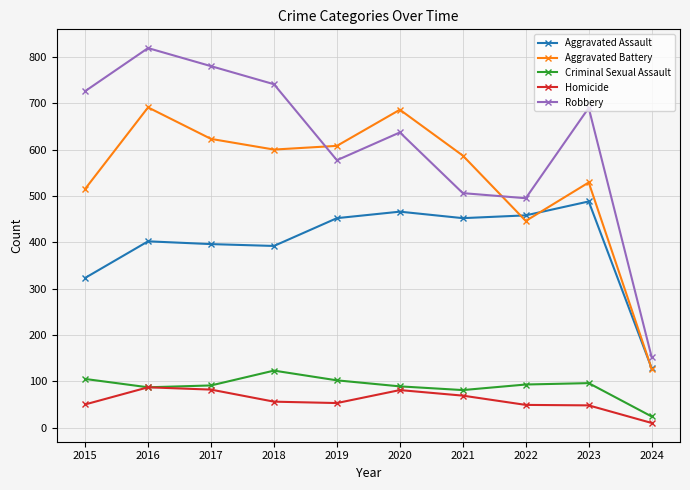

Does the chart display data point markers on the line(s)?

Yes